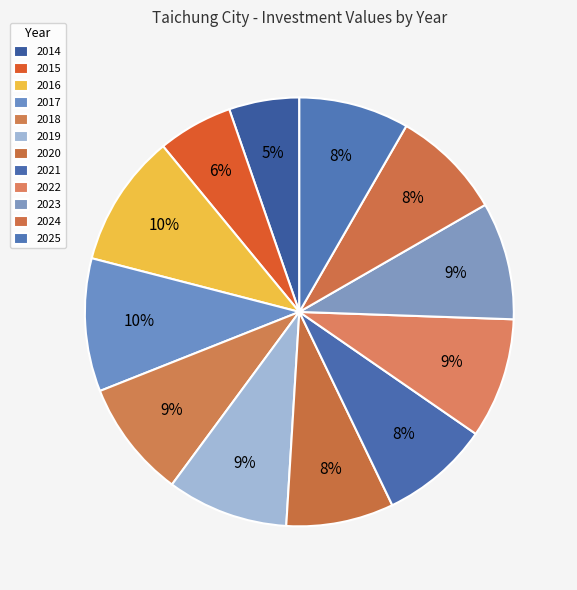

How many segments does this pie chart have?

12